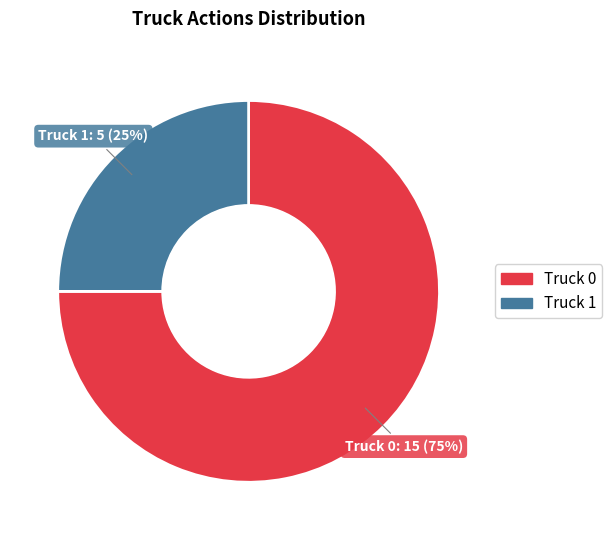

Which has a higher value, Truck 1 or Truck 0?

Truck 0